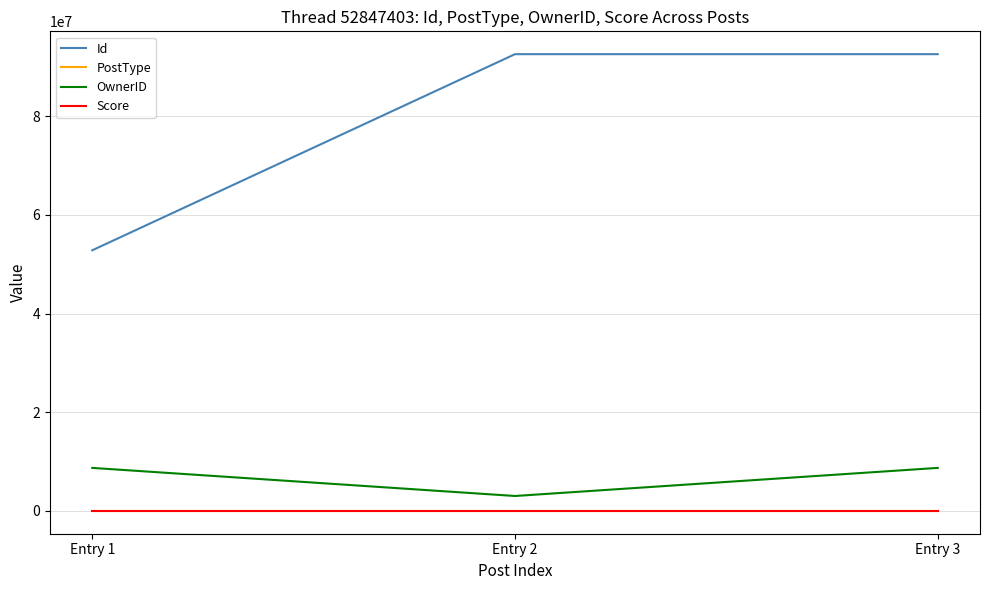

What is the greatest value displayed?

92611185